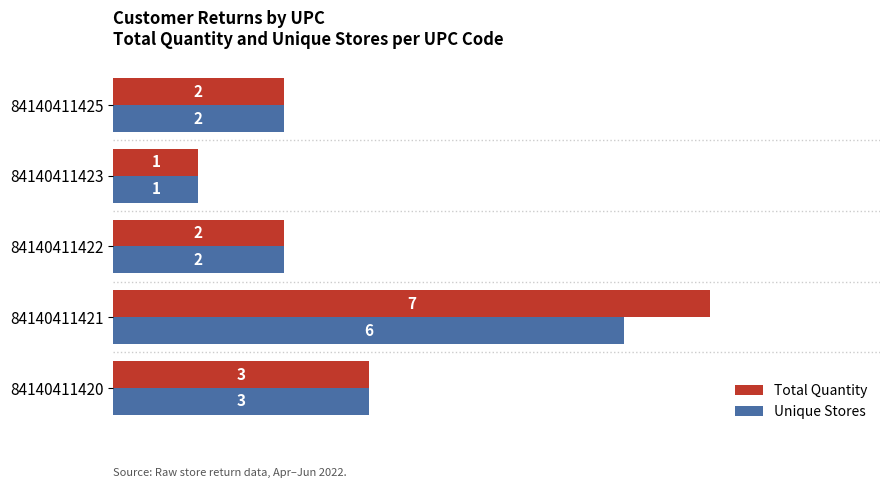

At which label does Total Quantity reach its minimum?

84140411423